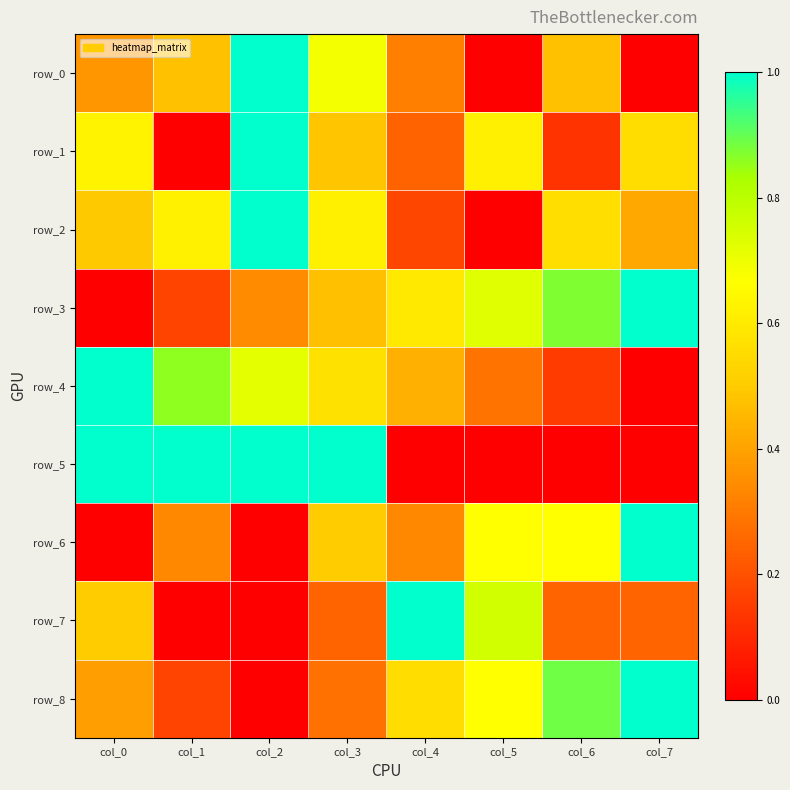

What is the maximum value for row_4?

1.0